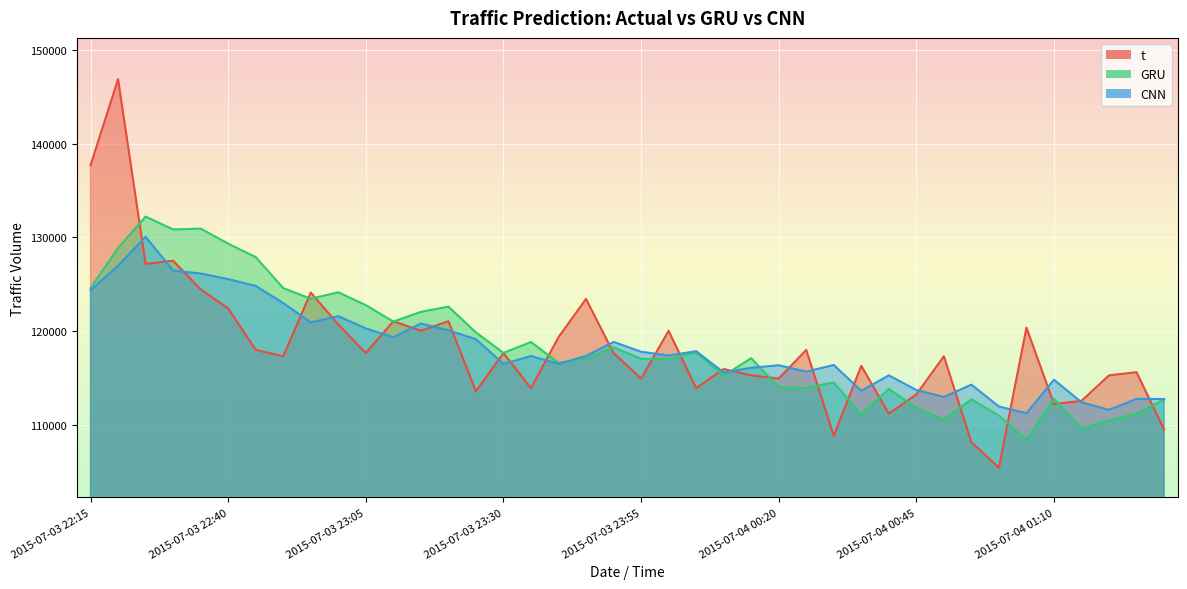

The value of GRU at 2015-07-04 00:30 is 201362.6. True or false?

False